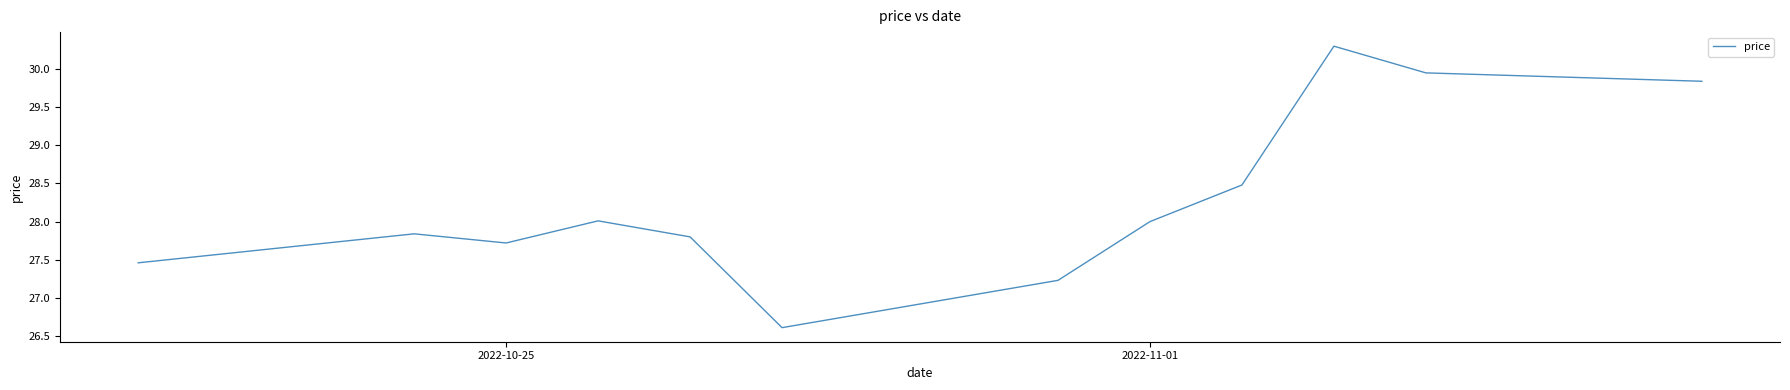

What is the maximum value shown in the chart?

30.3